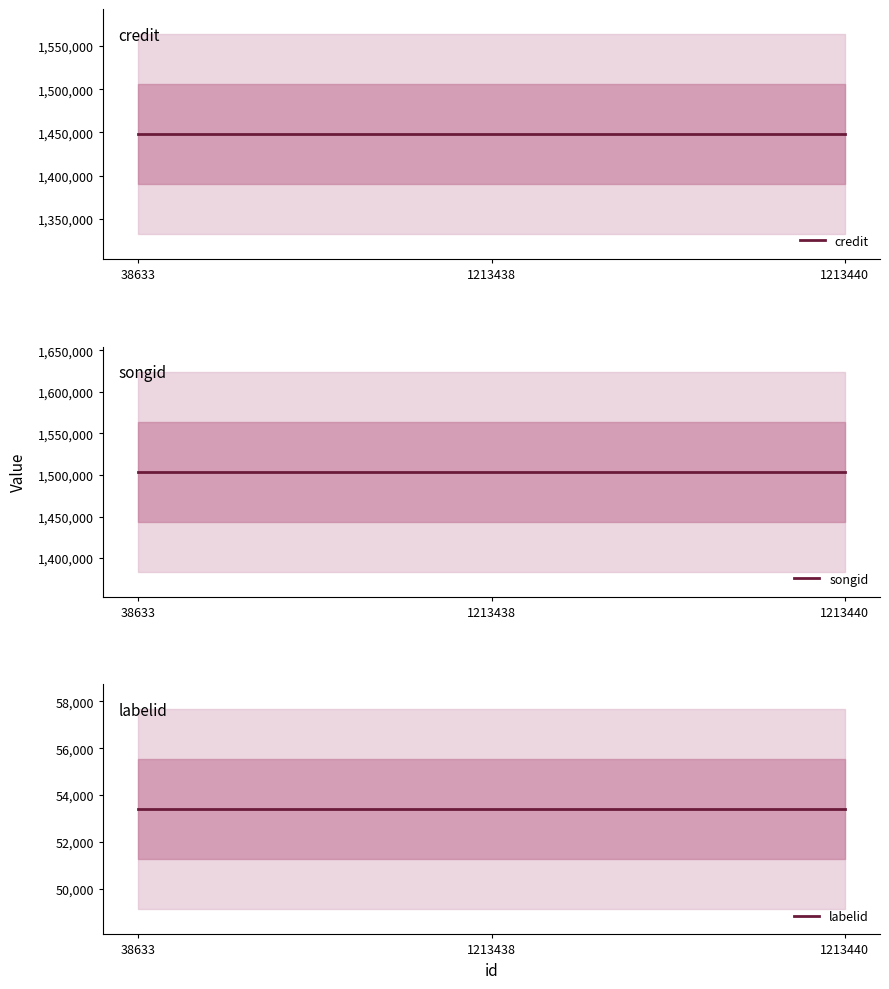

Reading left to right, transcribe all the data shown in this chart.

credit: 1448002	1448002	1448002
songid: 1503870	1503870	1503870
labelid: 53388	53388	53388